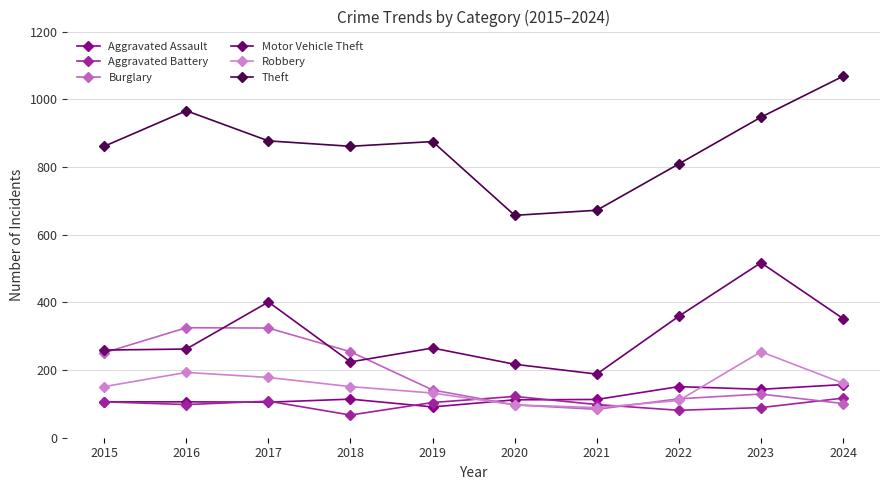

At which category does Aggravated Assault reach its first local peak?

2018